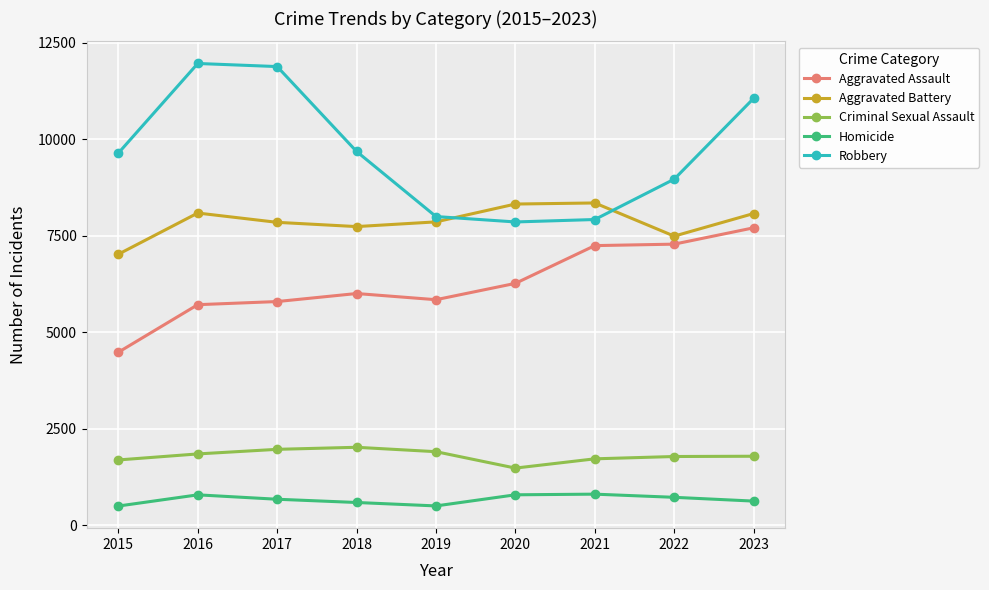

Where is Robbery nearest to the value 9907?

2018